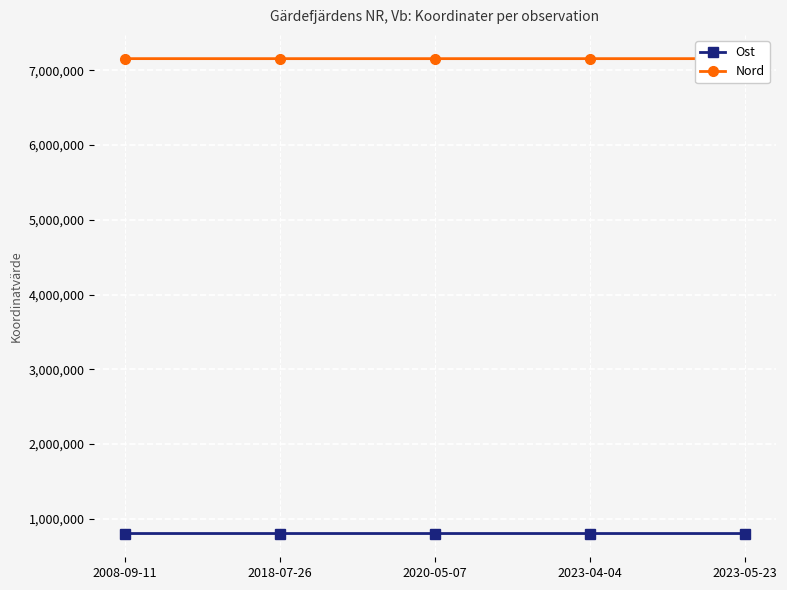

What is the sum of all Nord values?

35768422.4